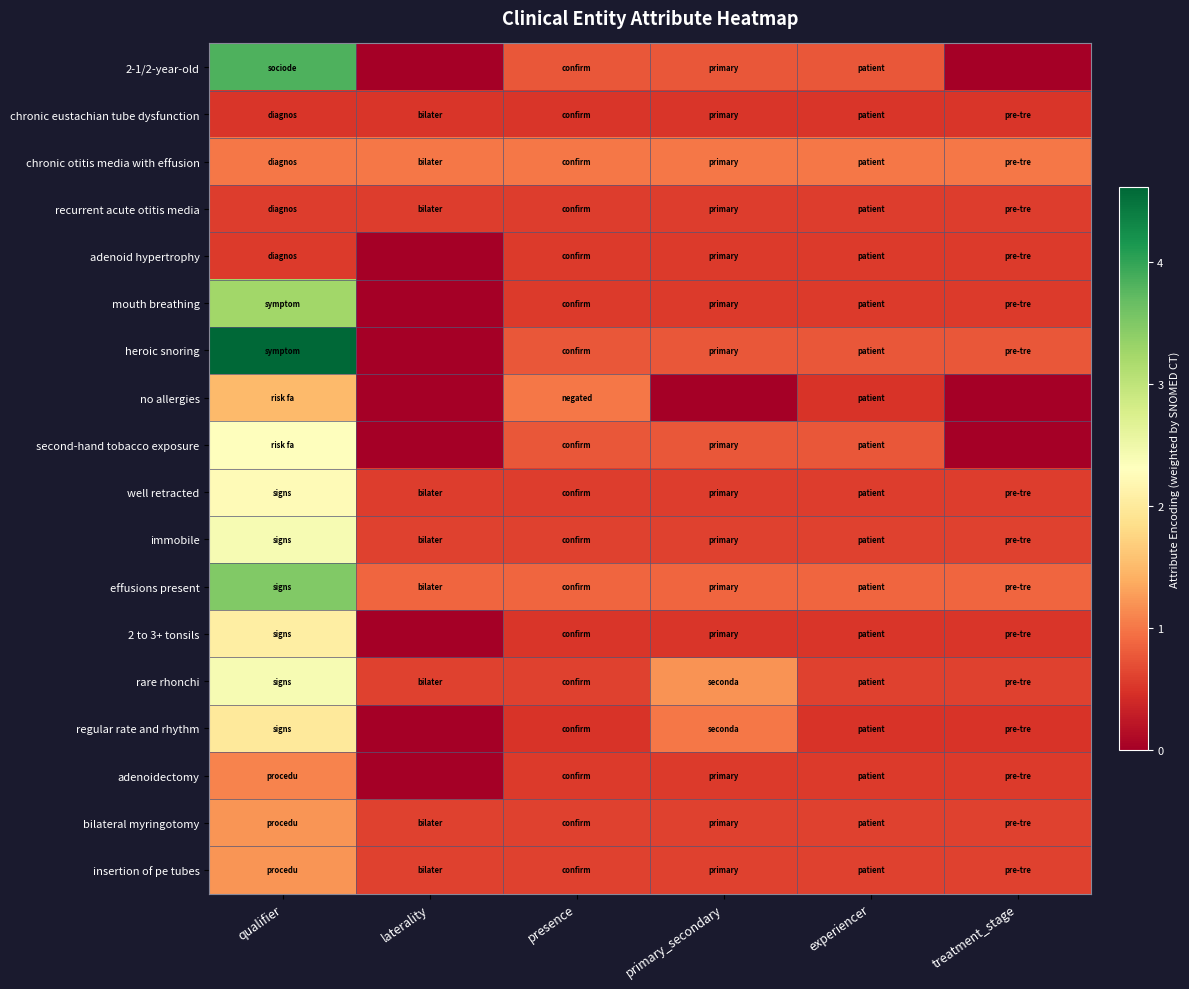

Rank the series at presence from lowest to highest value.

regular rate and rhythm, 2 to 3+ tonsils, chronic eustachian tube dysfunction, mouth breathing, adenoid hypertrophy, adenoidectomy, well retracted, recurrent acute otitis media, rare rhonchi, immobile, bilateral myringotomy, insertion of pe tubes, 2-1/2-year-old, second-hand tobacco exposure, heroic snoring, effusions present, chronic otitis media with effusion, no allergies